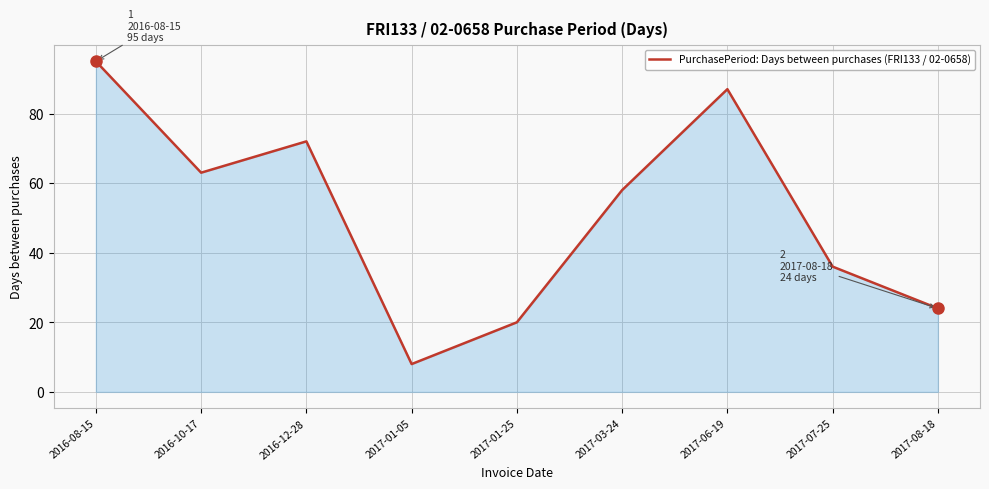

How many interior local valleys (lower than both neighbors) does the data have?

2